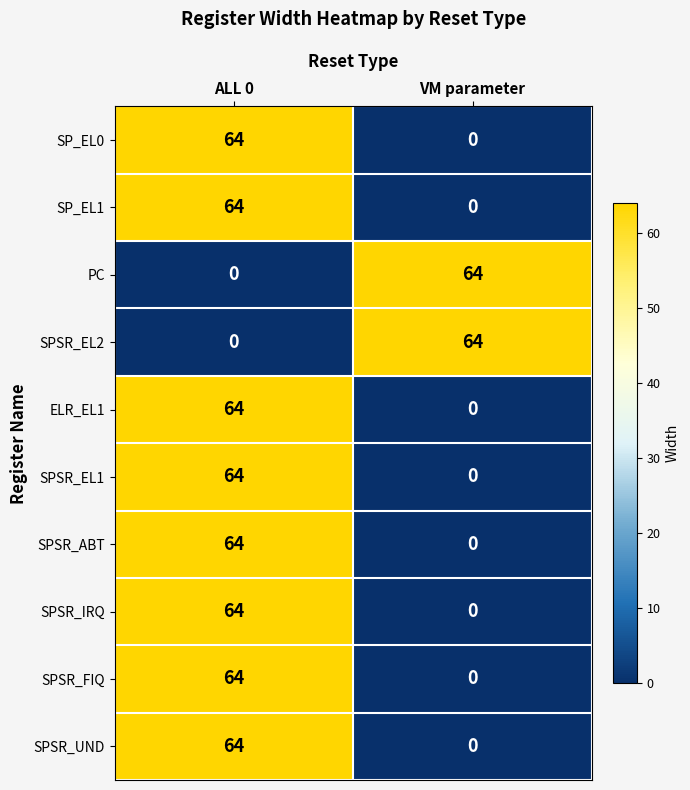

What is the difference between the maximum and minimum values in the SPSR_IRQ series?

64